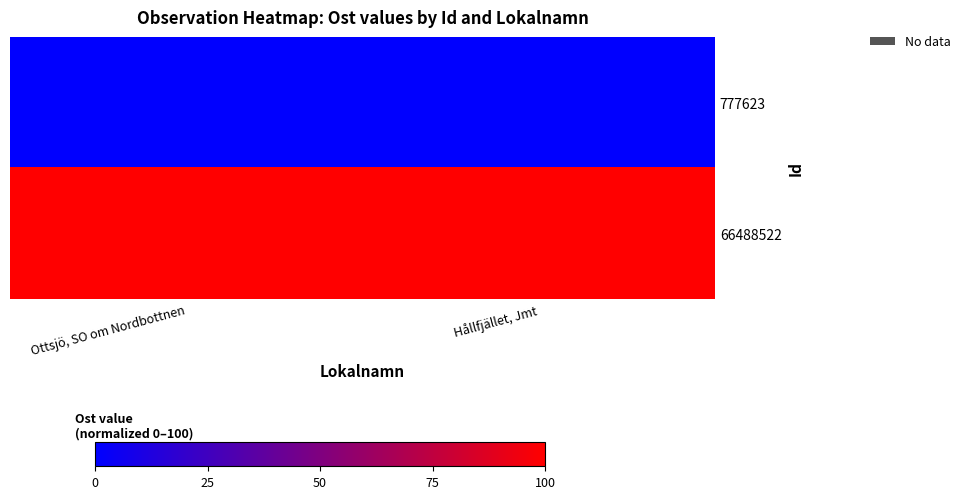

Between Ottsjö, SO om Nordbottnen and Hållfjället, Jmt, which series saw the biggest shift?

66488522